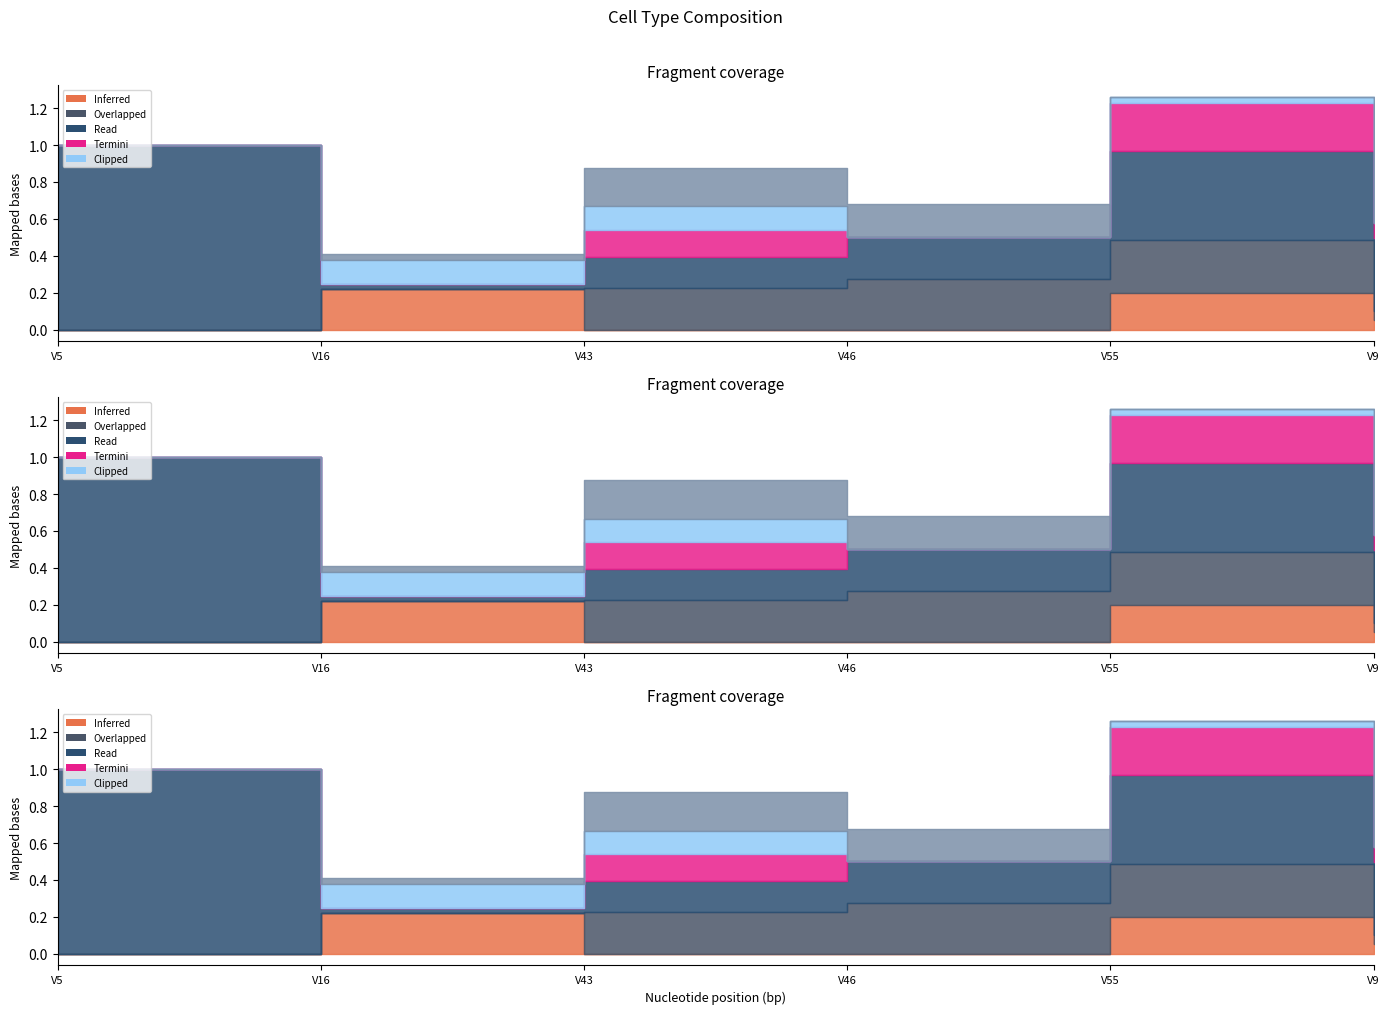

Which has a higher value, V16 or V55?

V16